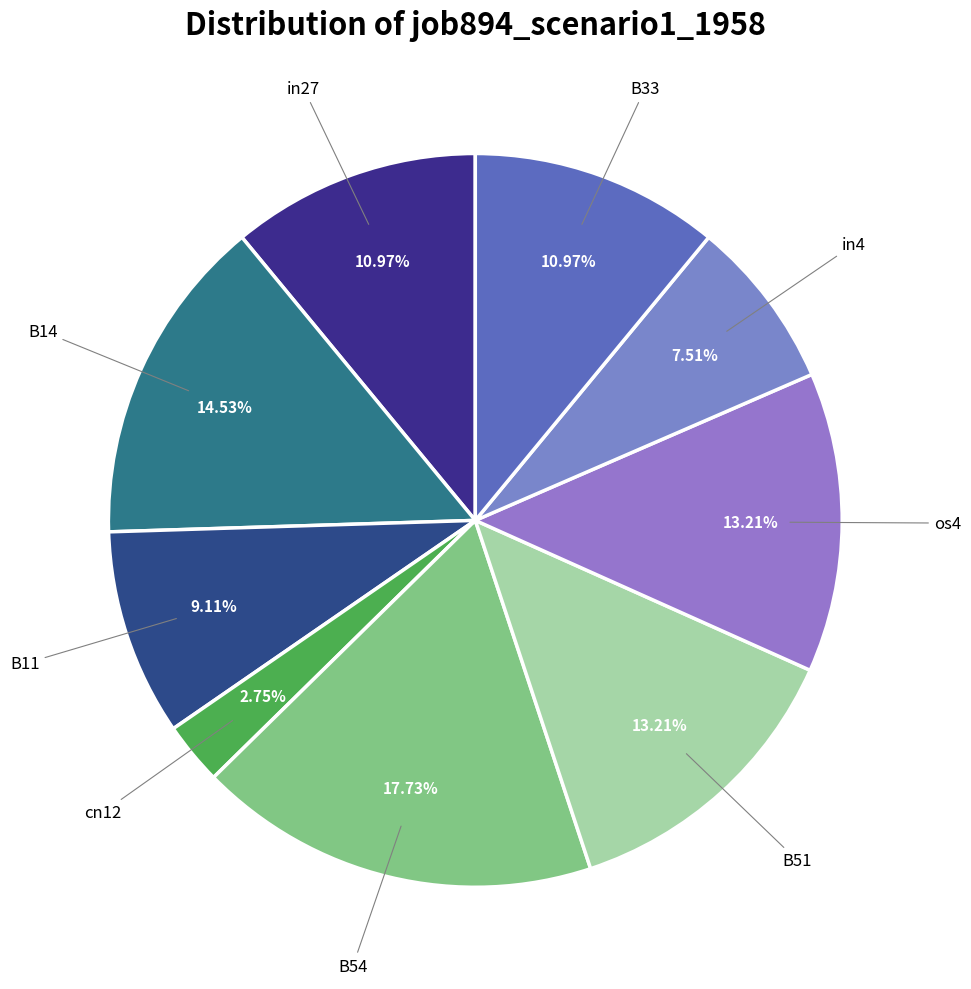

Is the sum of B14 and in27 greater than half?

No